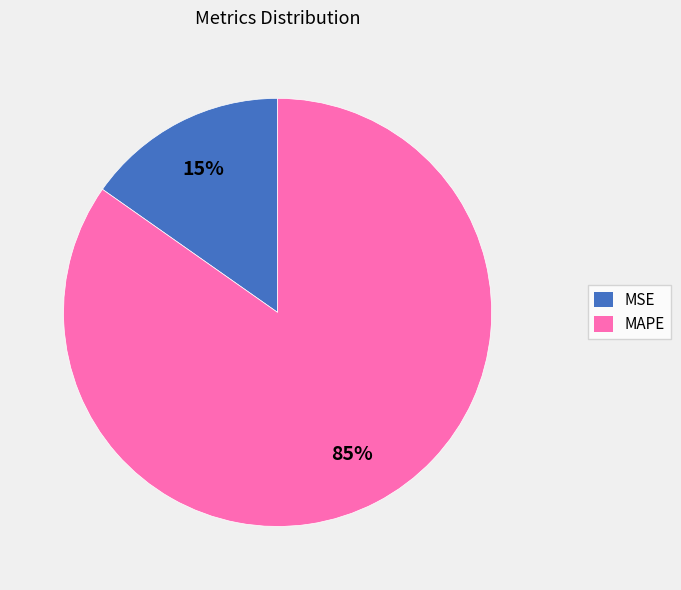

To the nearest percent, what percentage of the pie is MAPE?

85%